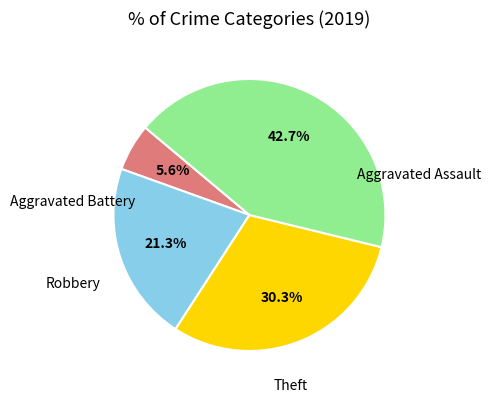

Is there a majority slice in this chart?

No